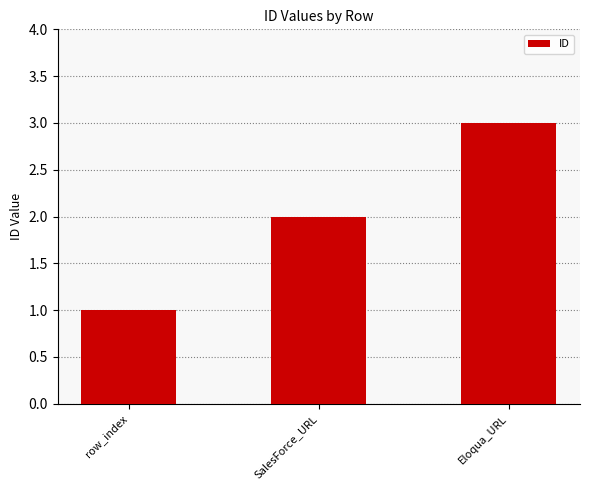

What is the value of the 3rd bar from the left?

3